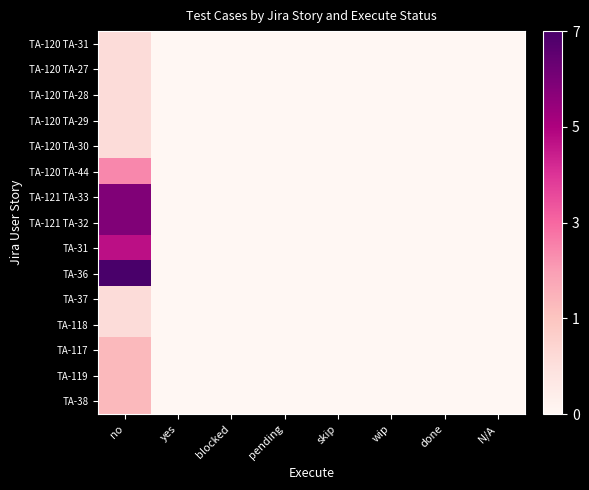

Rank the series at wip from lowest to highest value.

TA-120 TA-31, TA-120 TA-27, TA-120 TA-28, TA-120 TA-29, TA-120 TA-30, TA-120 TA-44, TA-121 TA-33, TA-121 TA-32, TA-31, TA-36, TA-37, TA-118, TA-117, TA-119, TA-38